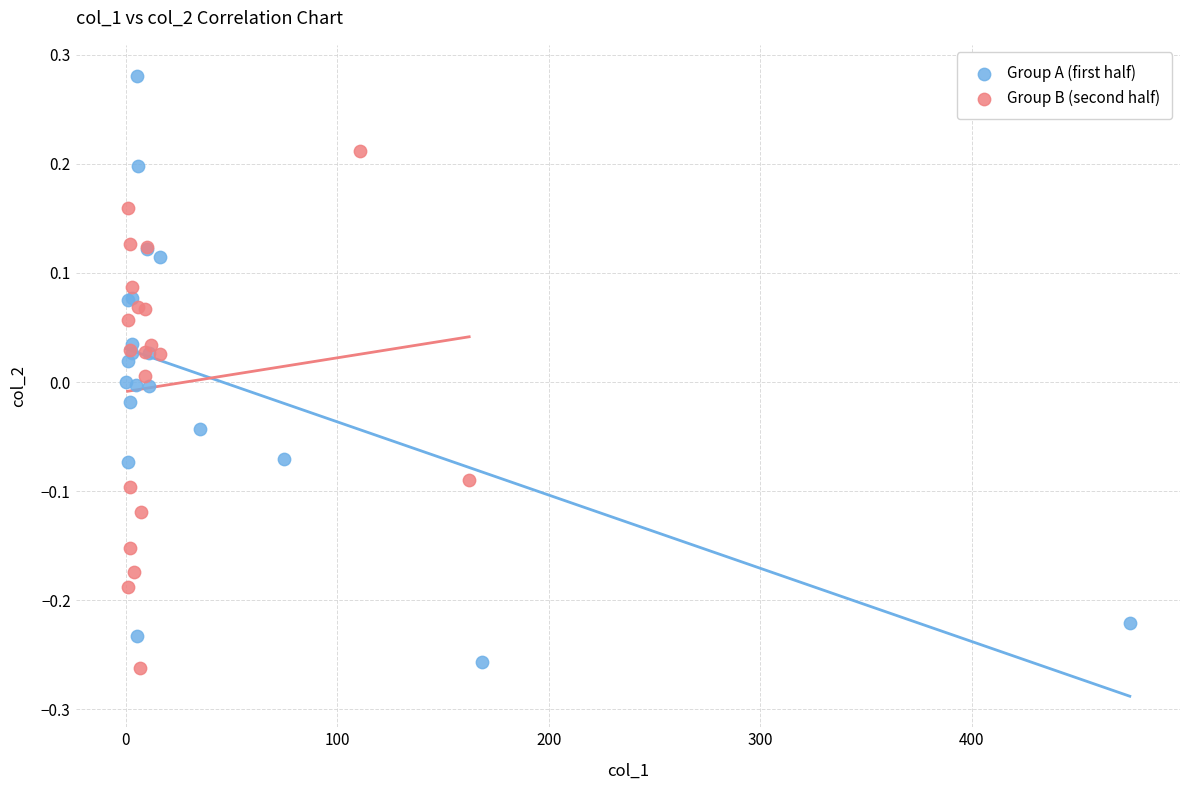

Which series has the largest Y range (max minus min)?

Group A (first half)